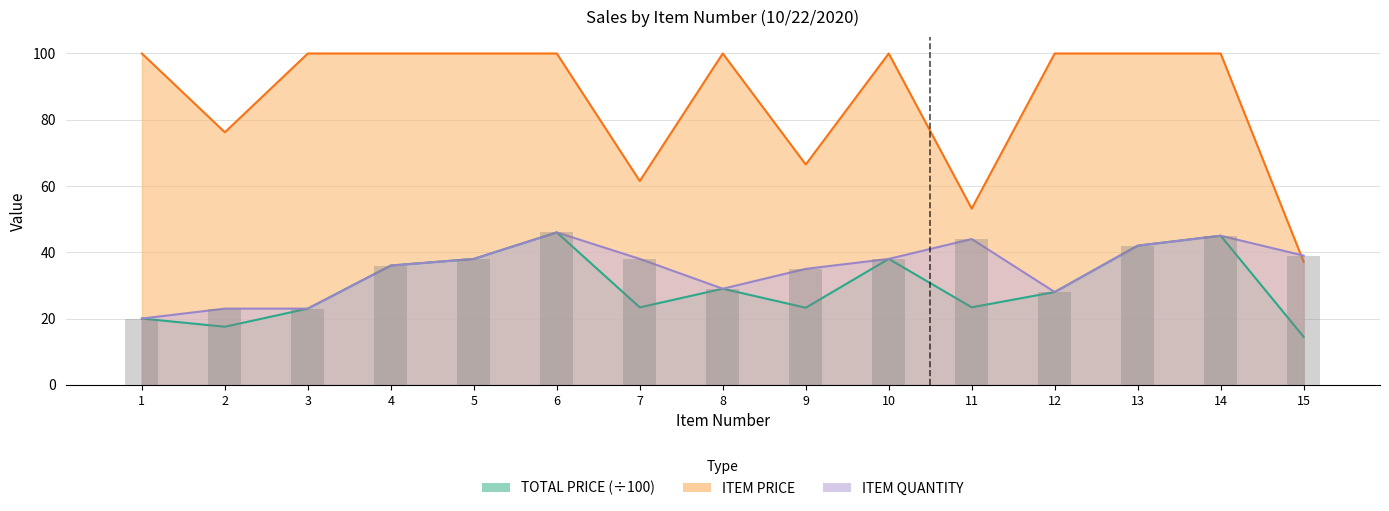

How many data points in ITEM QUANTITY are less than 38?

7